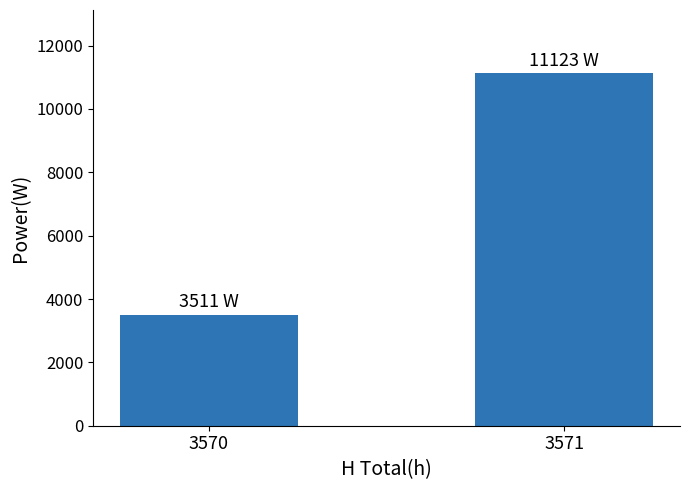

Read the value at 3570, to the nearest 50.

3500